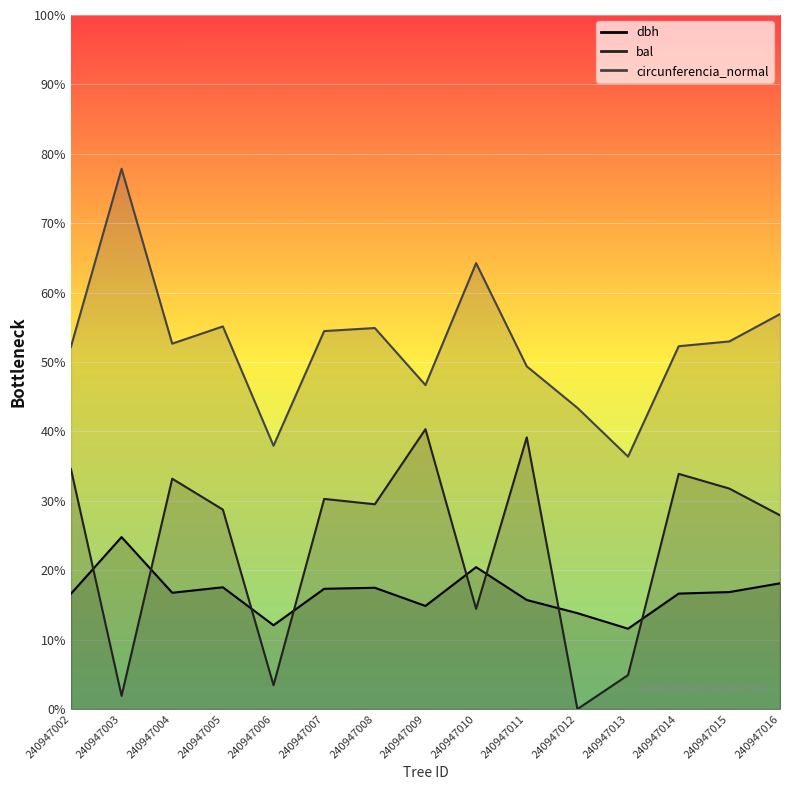

Where do dbh and bal first cross each other?

240947002 and 240947003